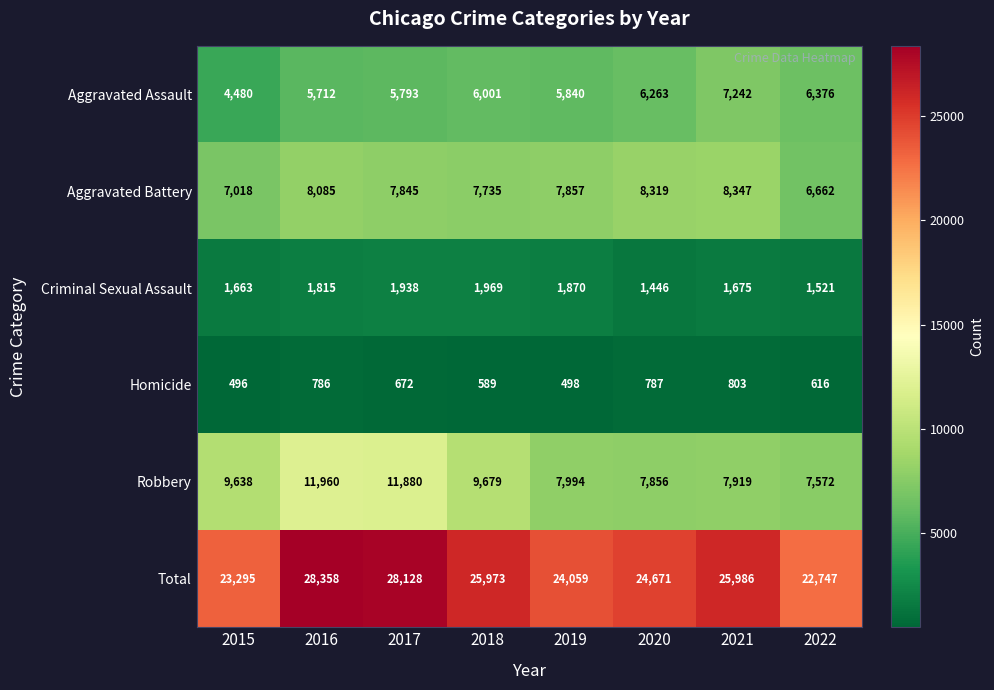

At which label is Homicide closest to 649?

2017